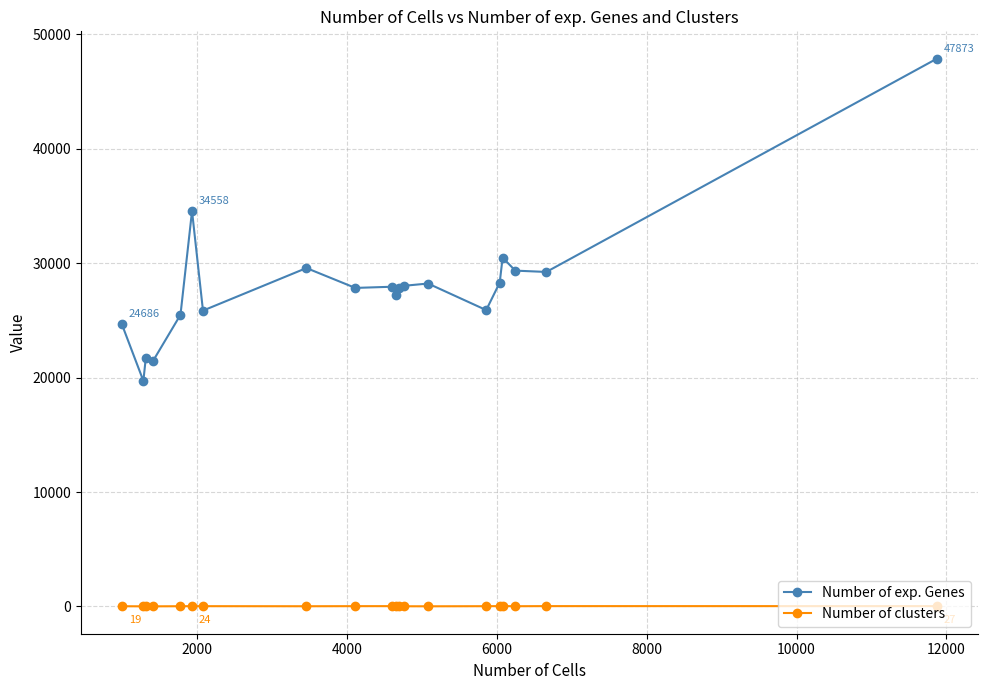

True or false: Number of exp. Genes and Number of clusters intersect in this chart.

False